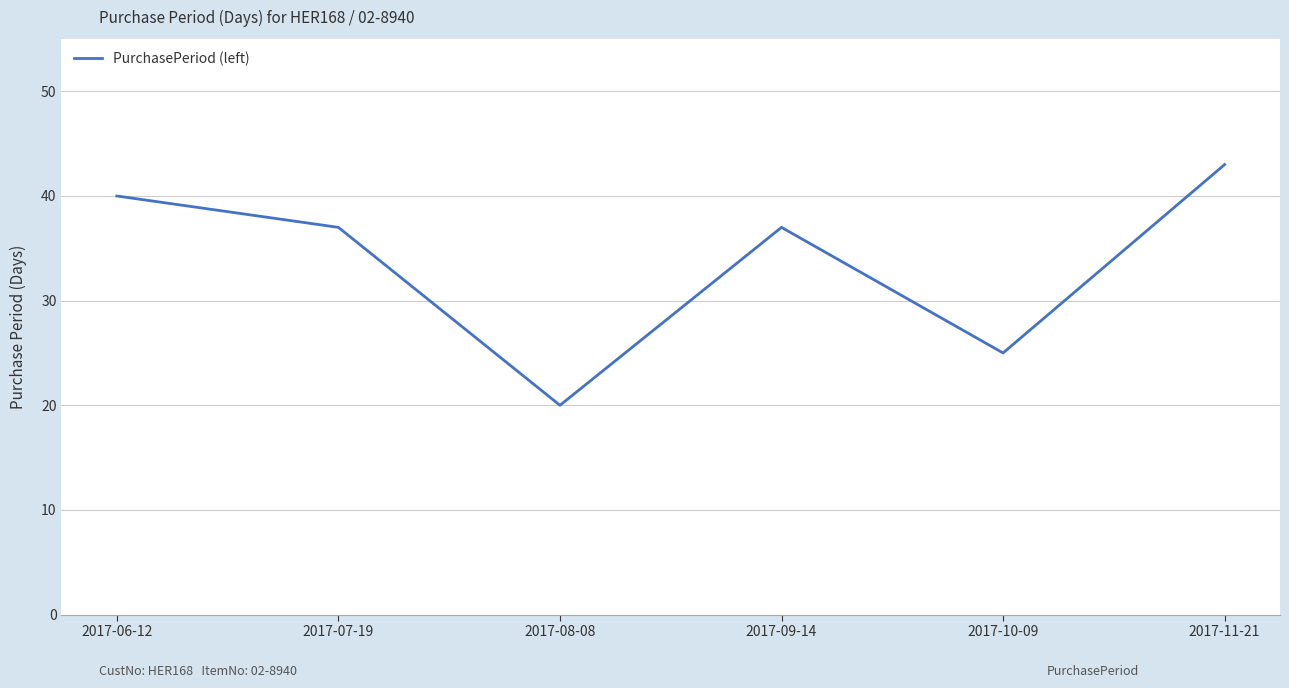

What is the difference between the maximum and second lowest values?

18